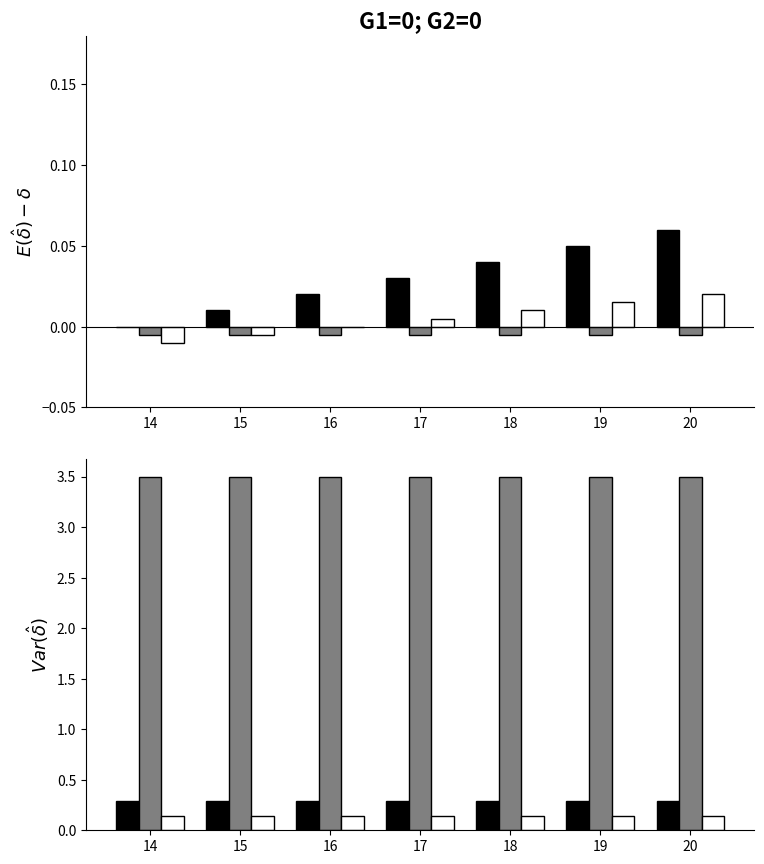

What is the highest value of the Series 2 series?

3.5